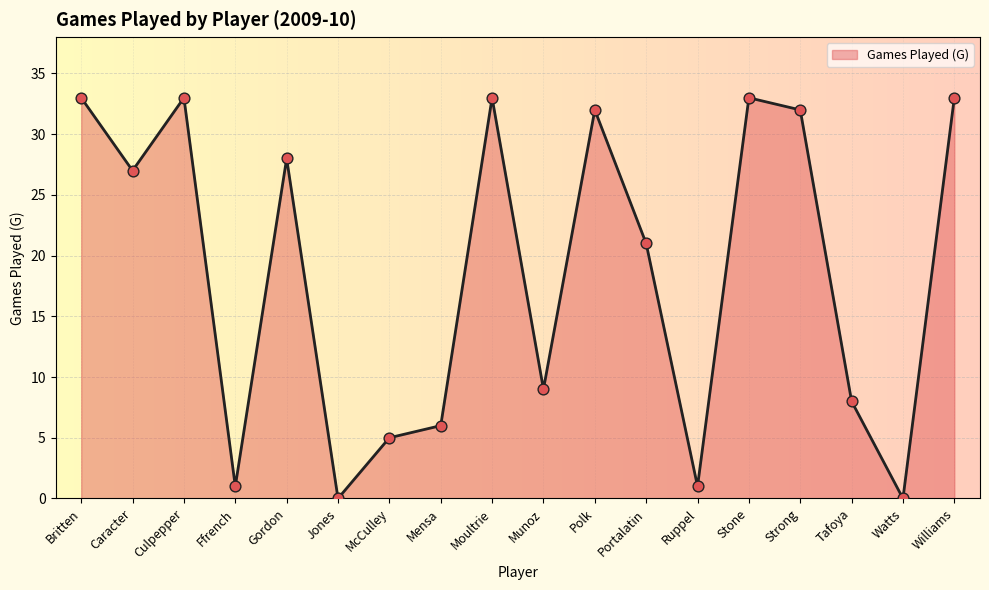

Approximately how many times larger is the value at Portalatin compared to Mensa?

3.5